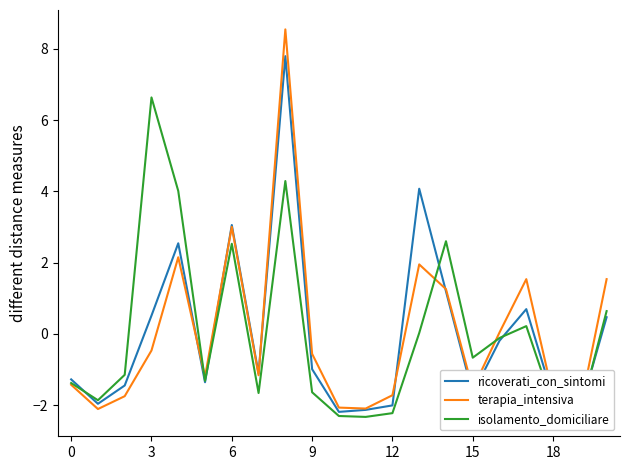

What is the highest value of the ricoverati_con_sintomi series?

7.8